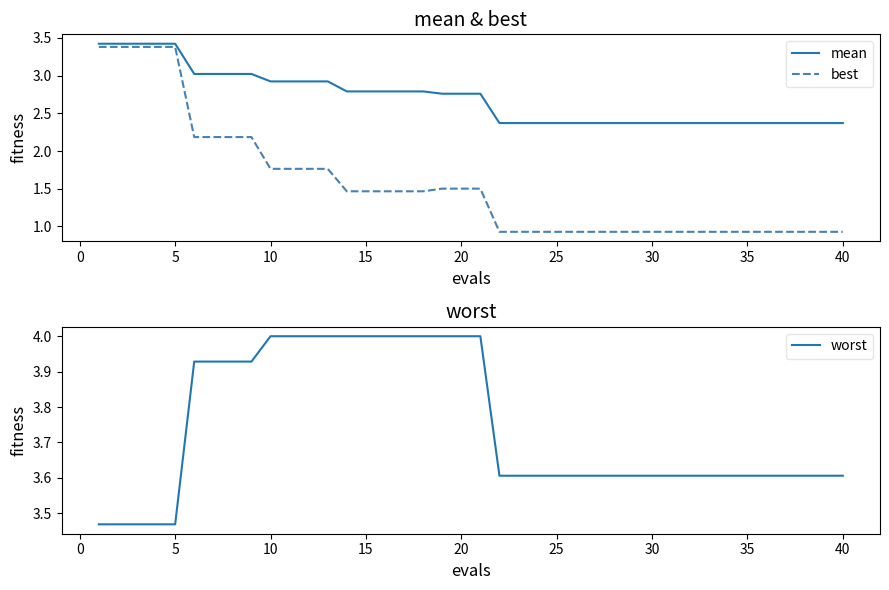

At 39, list the series in order from largest to smallest.

worst, mean, best